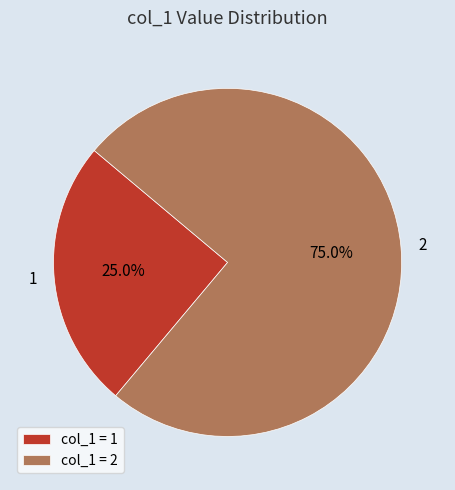

Is it true that 1 is 13% of the pie?

False